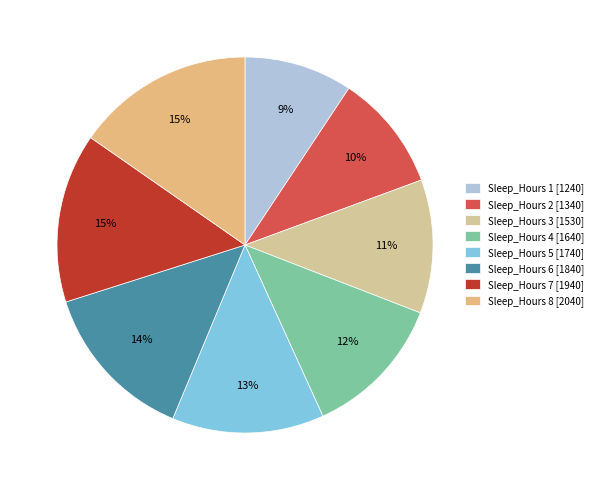

Which slice is the largest?

8